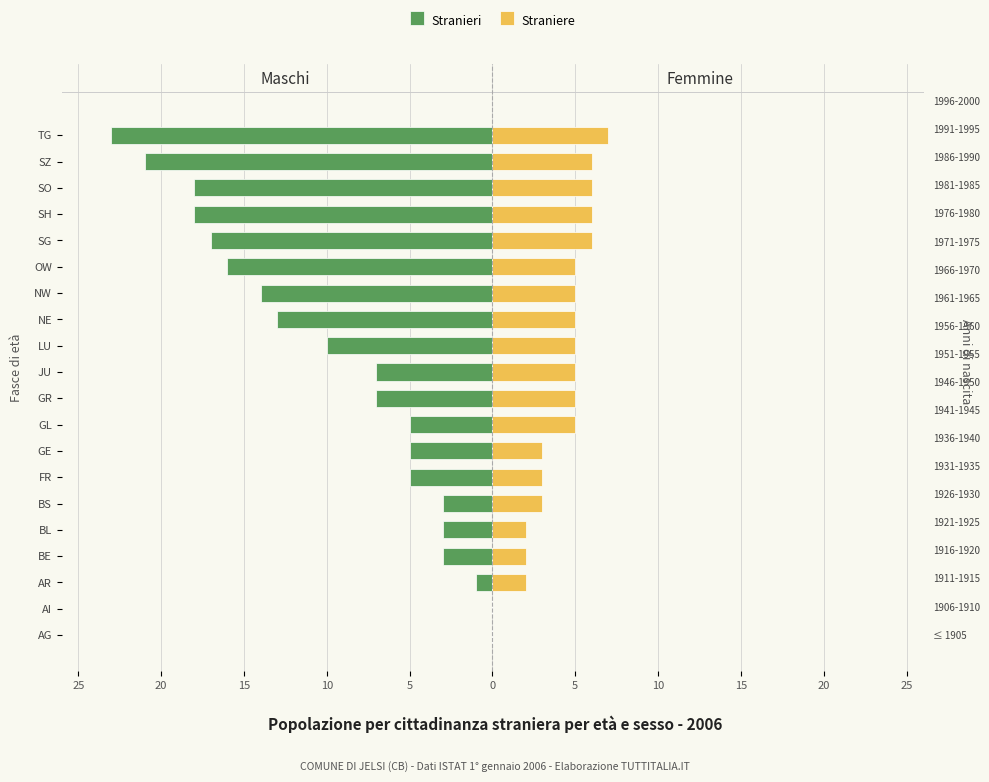

What is the difference between the maximum and minimum values in the Straniere series?

7